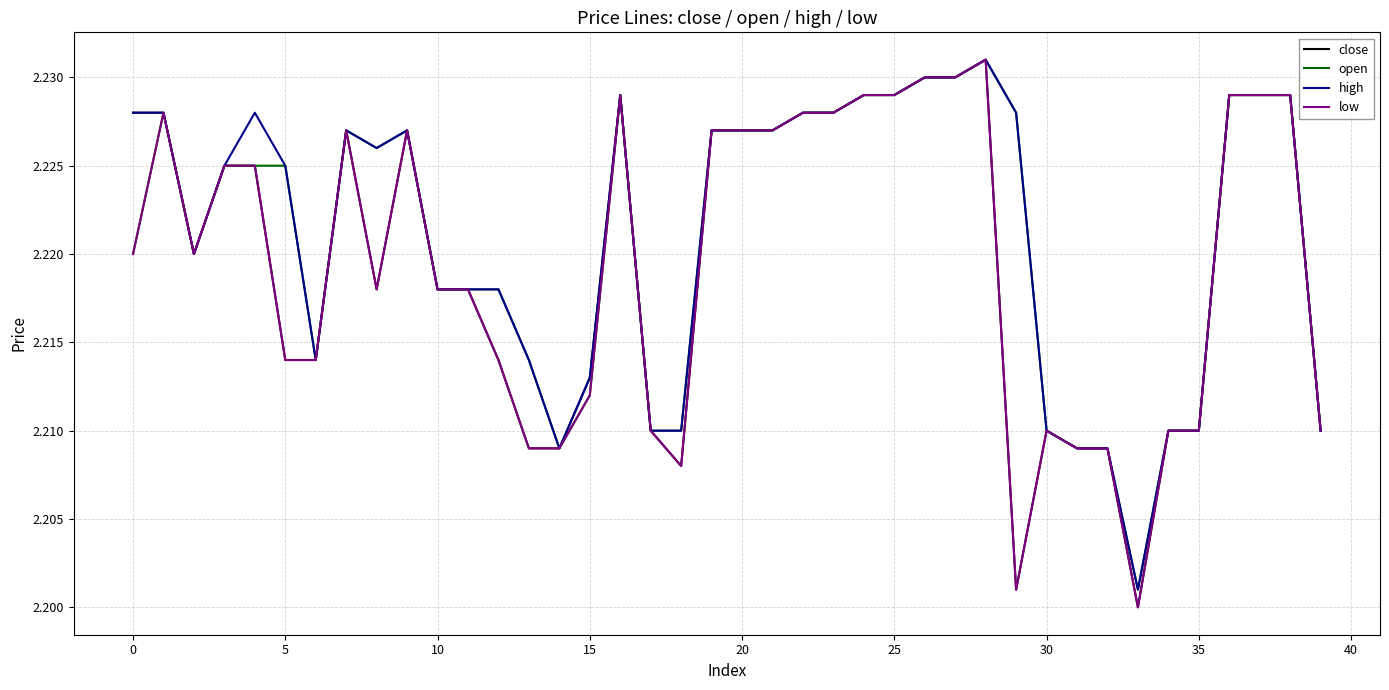

Does the chart display data point markers on the line(s)?

No